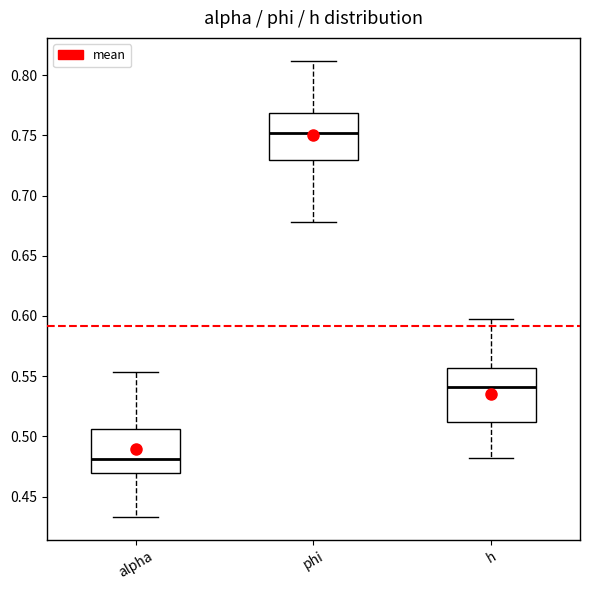

Comparing the boxes themselves (not the whiskers), which one is the tallest?

h